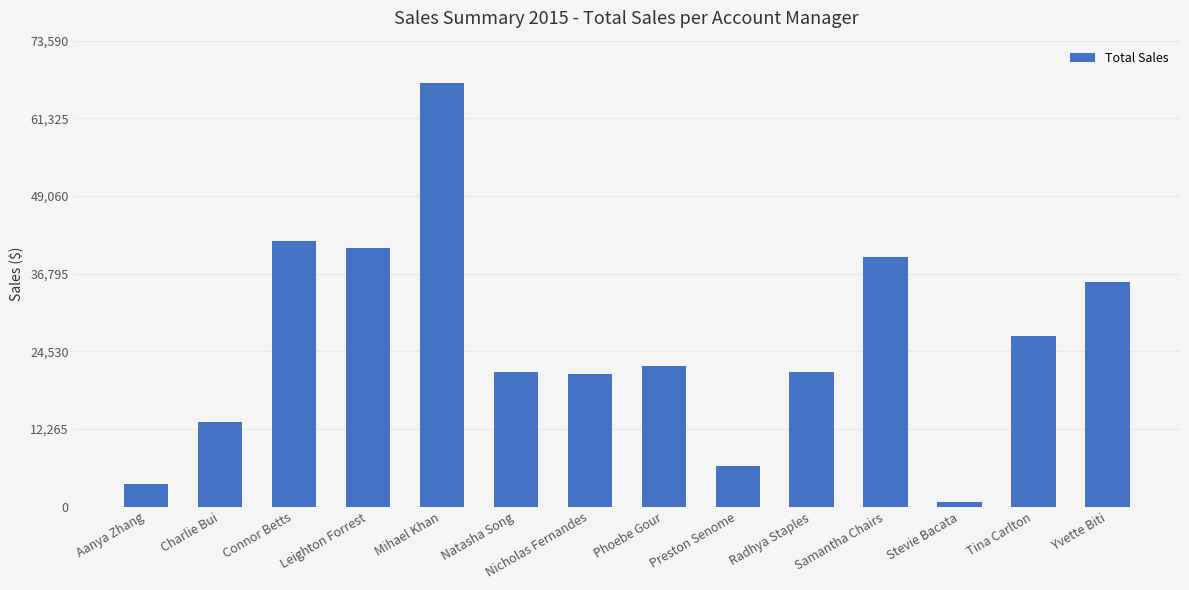

What is the difference between the maximum and minimum values?

66087.0